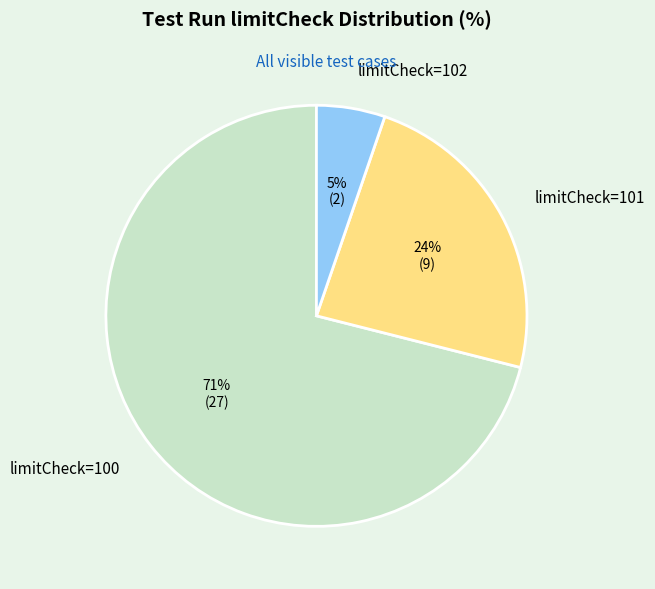

To the nearest percent, what portion does limitCheck=102 represent?

5%